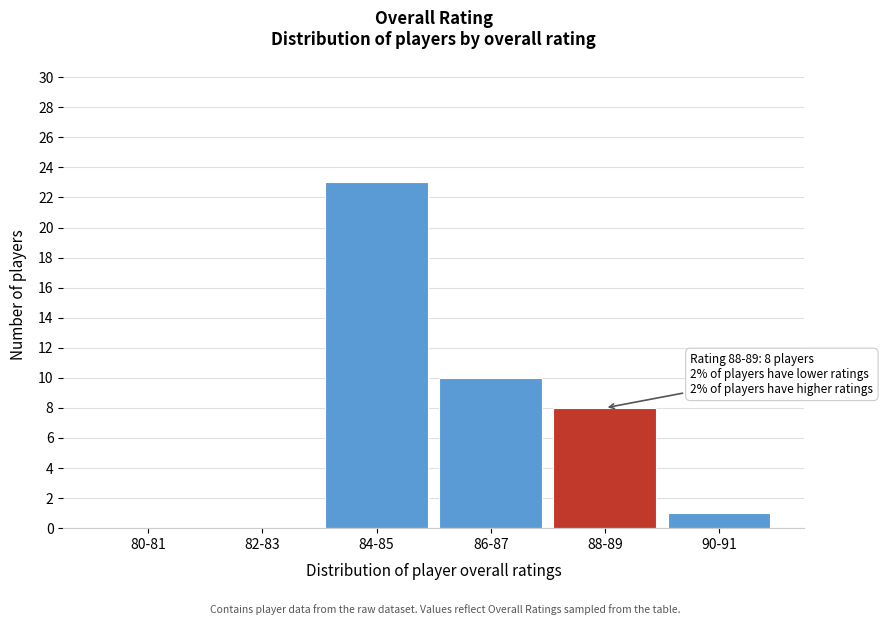

Reading left to right, list all the values displayed in this chart.

80-81=0	82-83=0	84-85=23	86-87=10	88-89=8	90-91=1